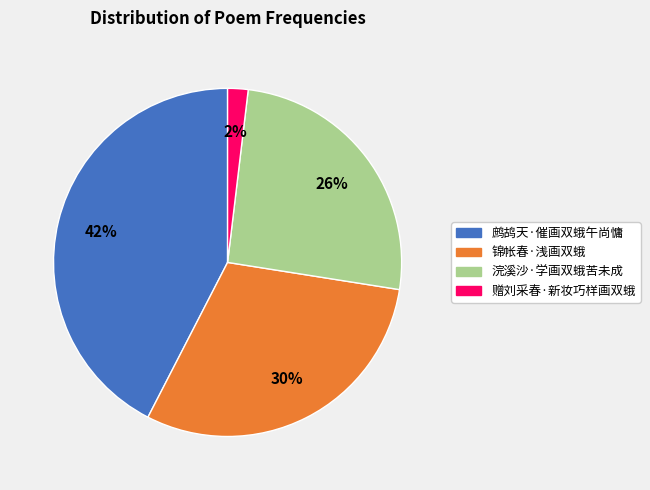

Rank the categories by value from lowest to highest.

赠刘采春·新妆巧样画双蛾, 浣溪沙·学画双蛾苦未成, 锦帐春·浅画双蛾, 鹧鸪天·催画双蛾午尚慵